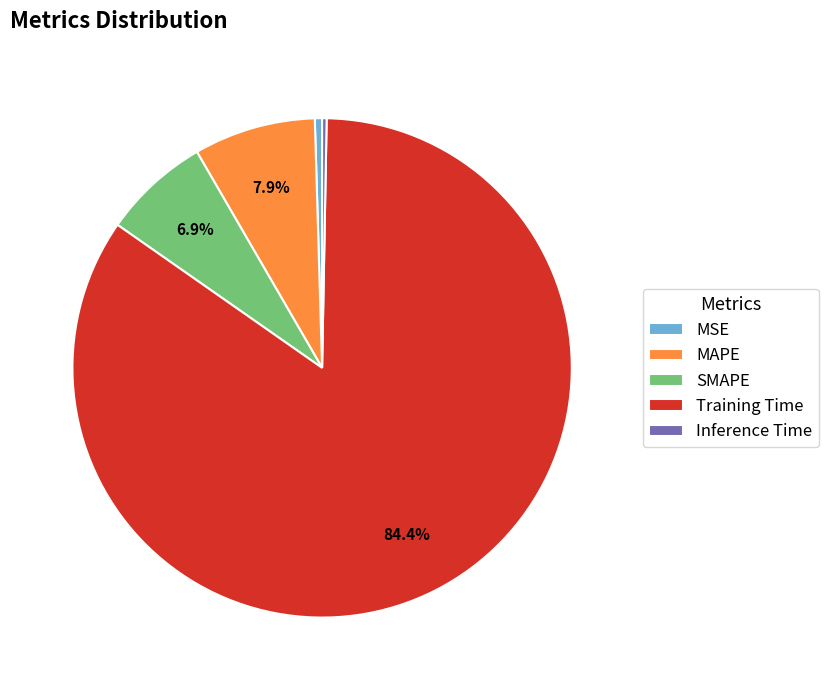

To the nearest percent, what percentage of the pie is SMAPE?

7%